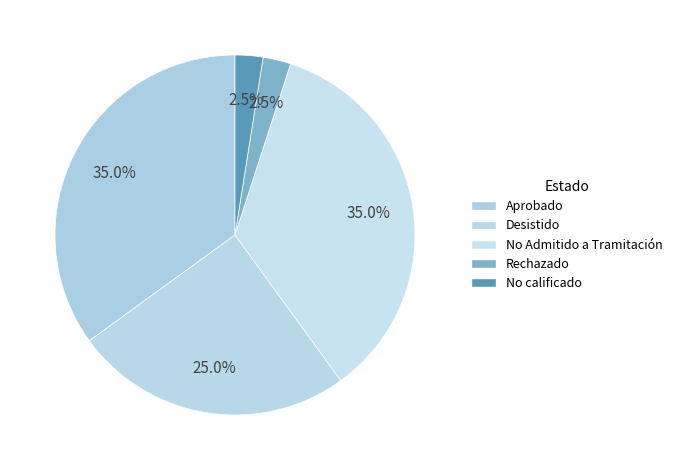

Count the number of slices in the pie.

5